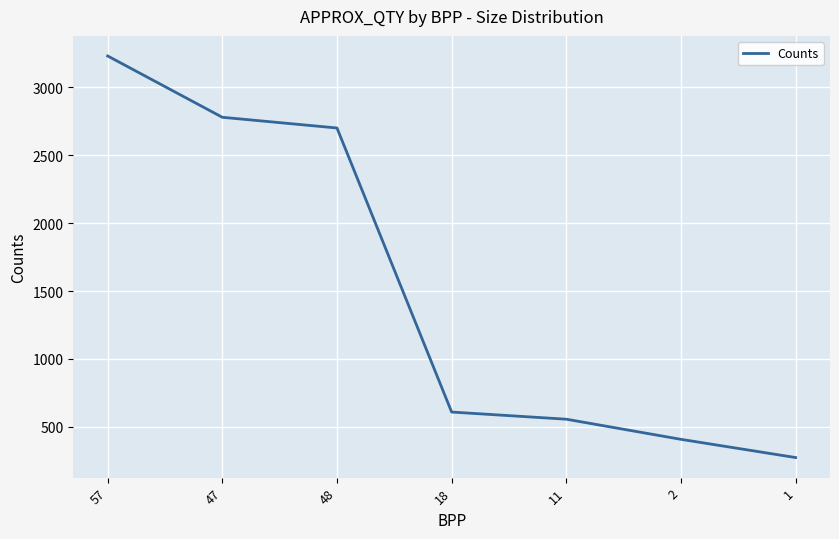

At which label does the data first exceed 609?

57